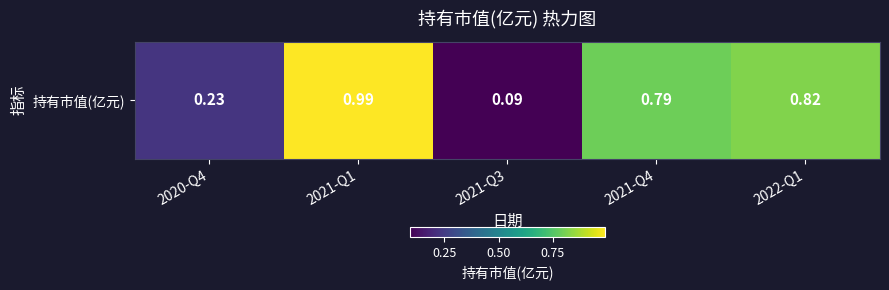

Which label corresponds to the smallest value in the chart?

2021-Q3